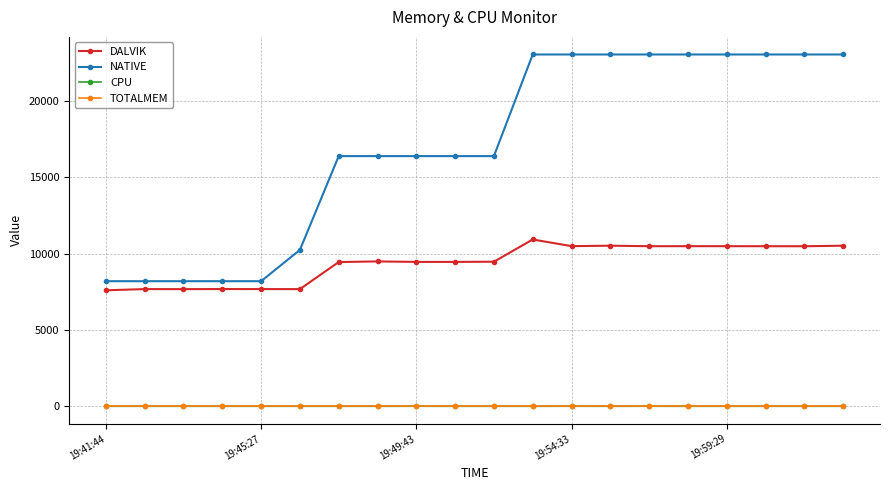

True or false: TOTALMEM and DALVIK cross at least once.

False